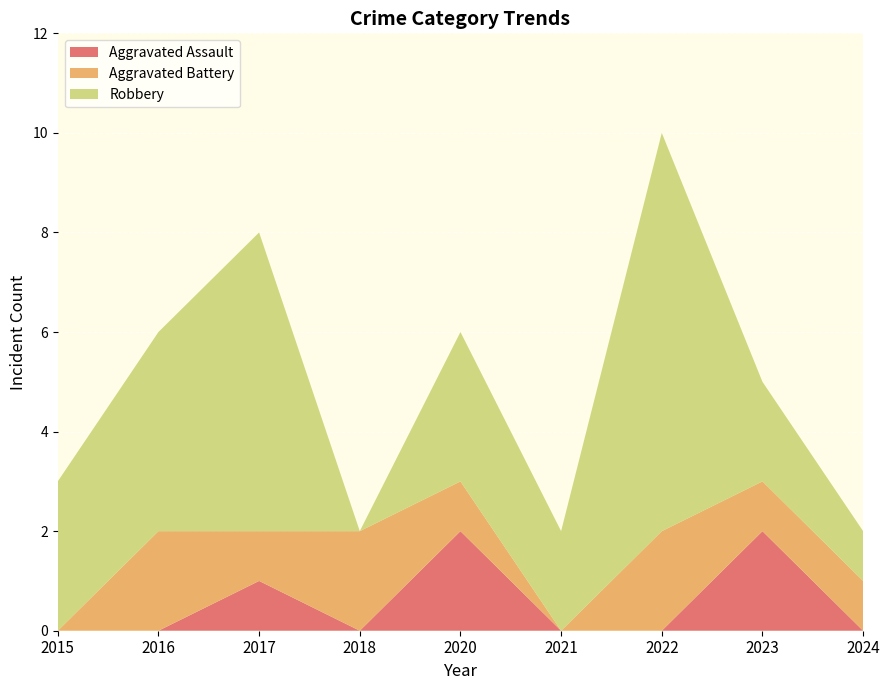

Reading right to left, list all the values displayed in this chart.

Aggravated Assault: 0	2	0	0	2	0	1	0	0
Aggravated Battery: 1	1	2	0	1	2	1	2	0
Robbery: 1	2	8	2	3	0	6	4	3